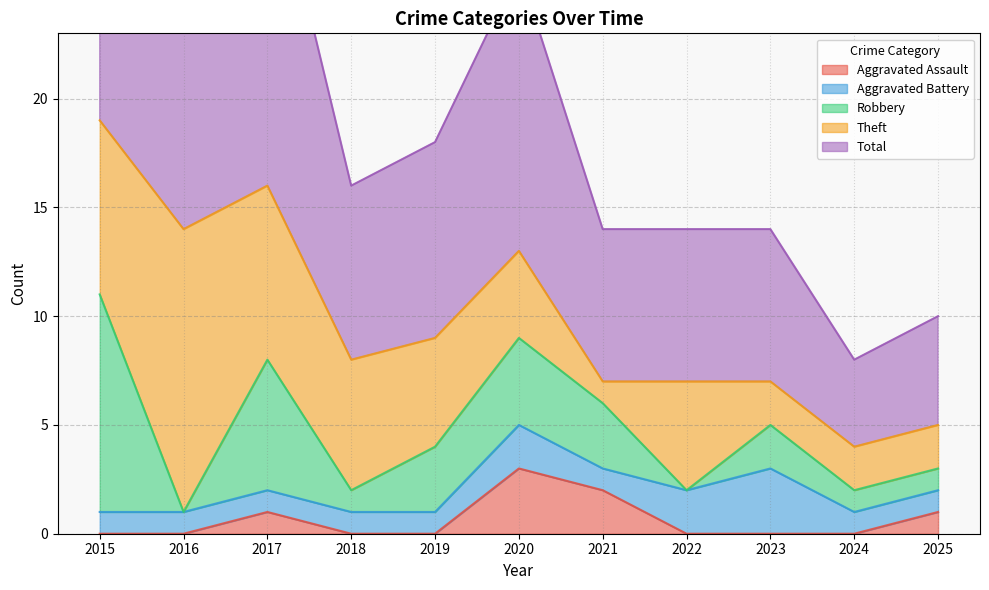

At which category does the chart reach its peak across all series?

2015